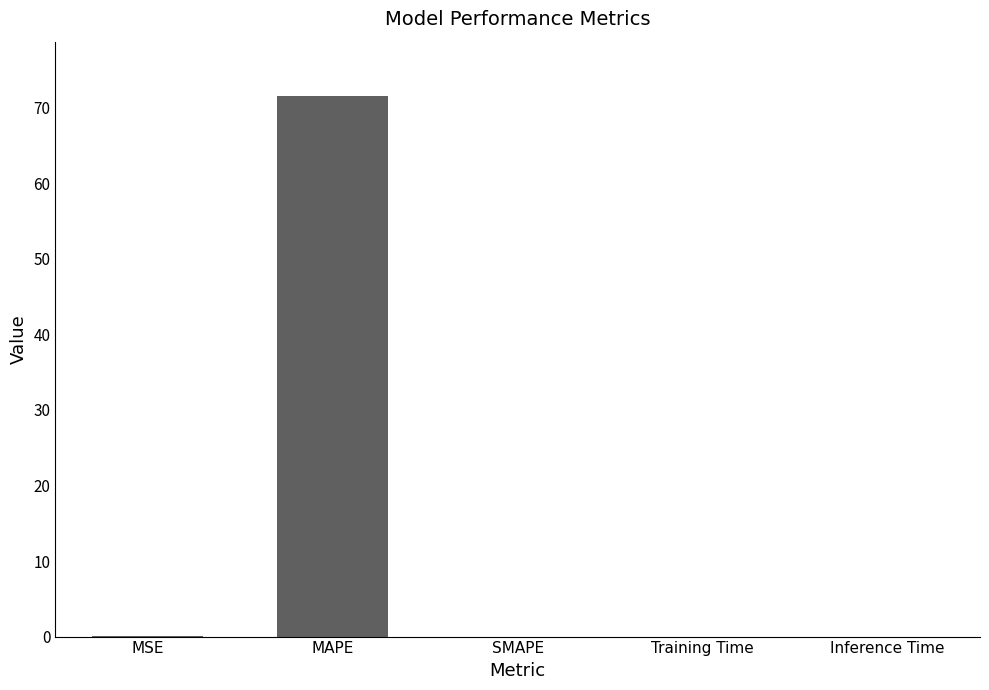

What is the maximum value shown in the chart?

71.6